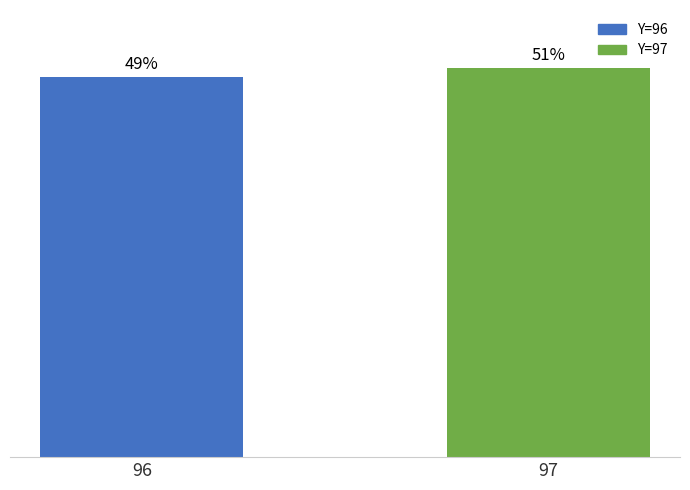

Are the bars horizontal?

No